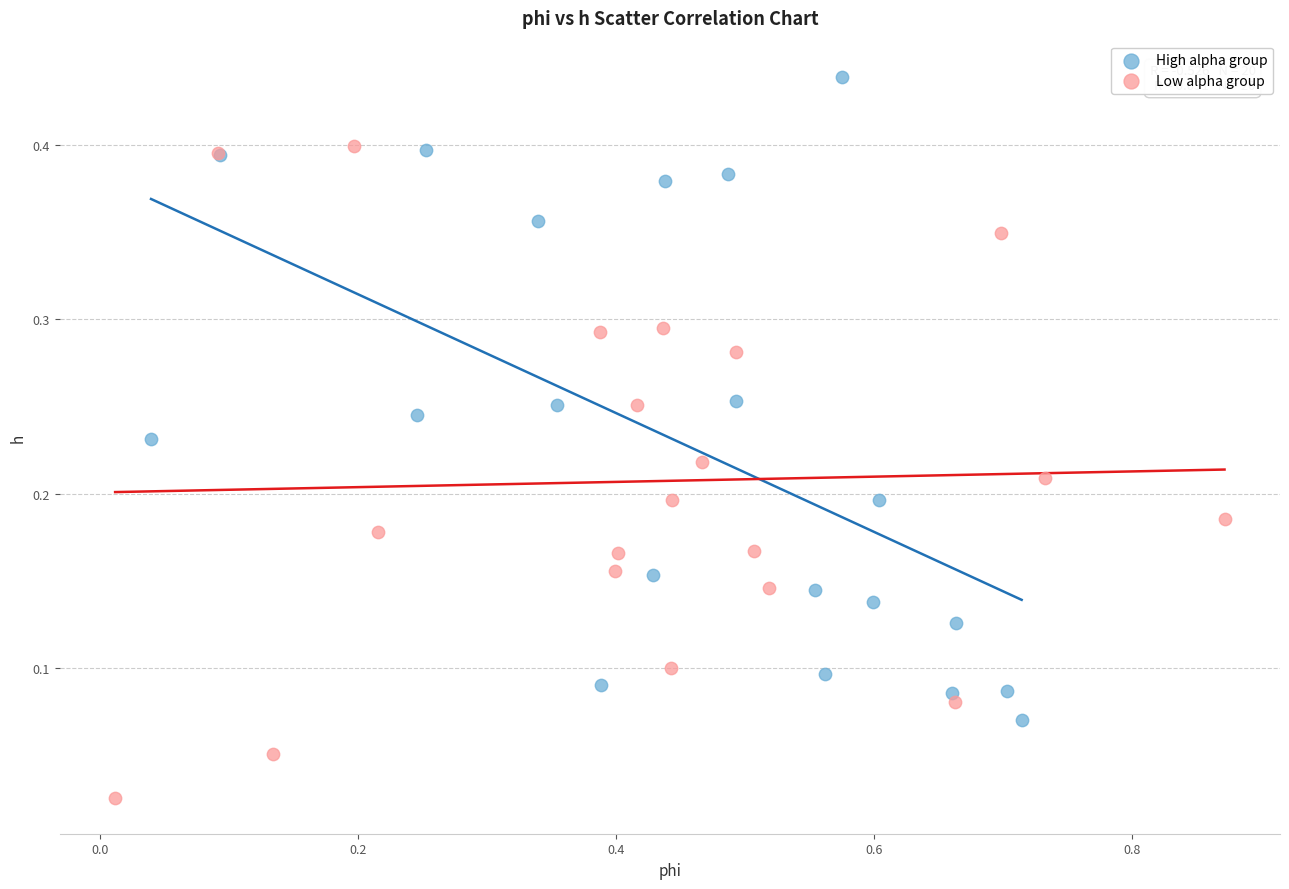

What are all the series names shown in the legend?

High alpha group, Low alpha group